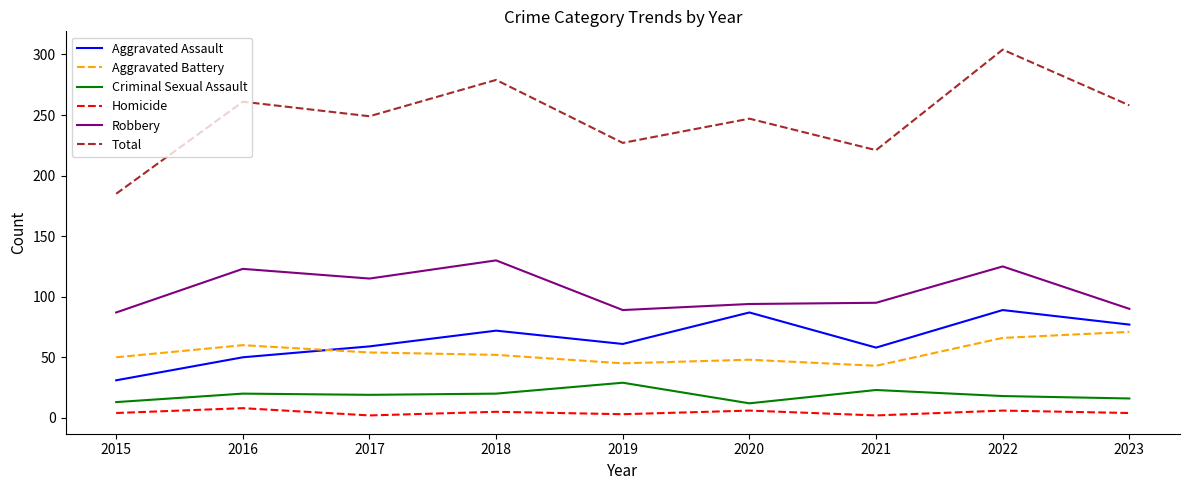

What is the minimum value shown in the chart?

2